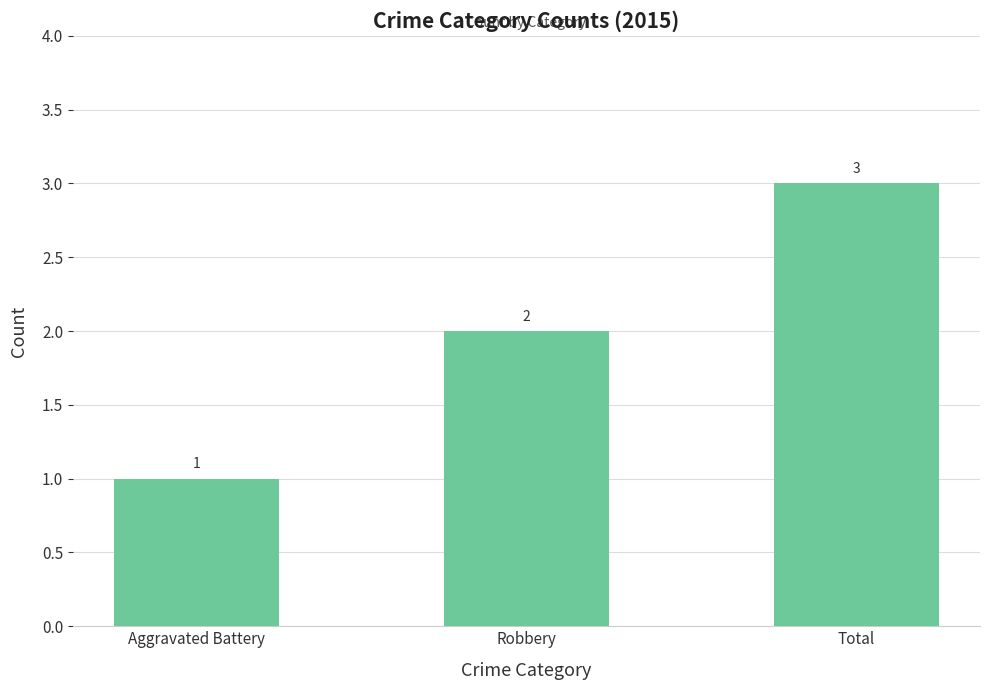

What is the sum of the values at Total and Robbery?

5